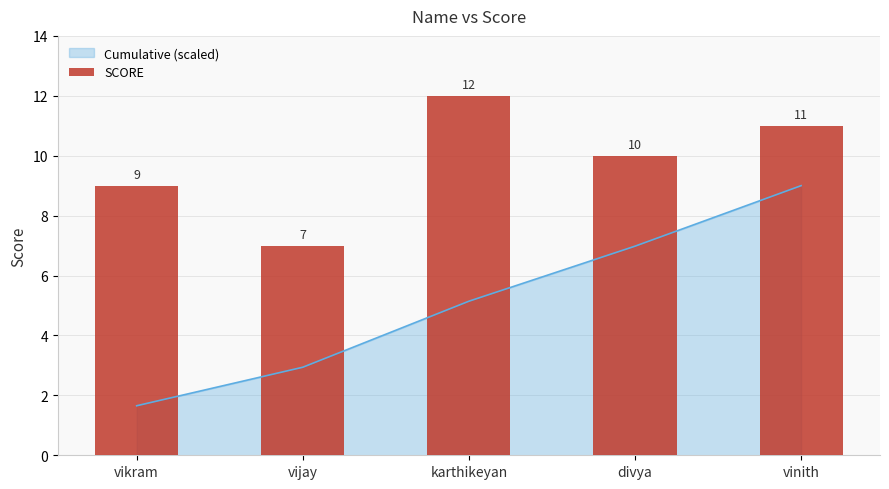

What is the label of the 4th bar from the right?

vijay